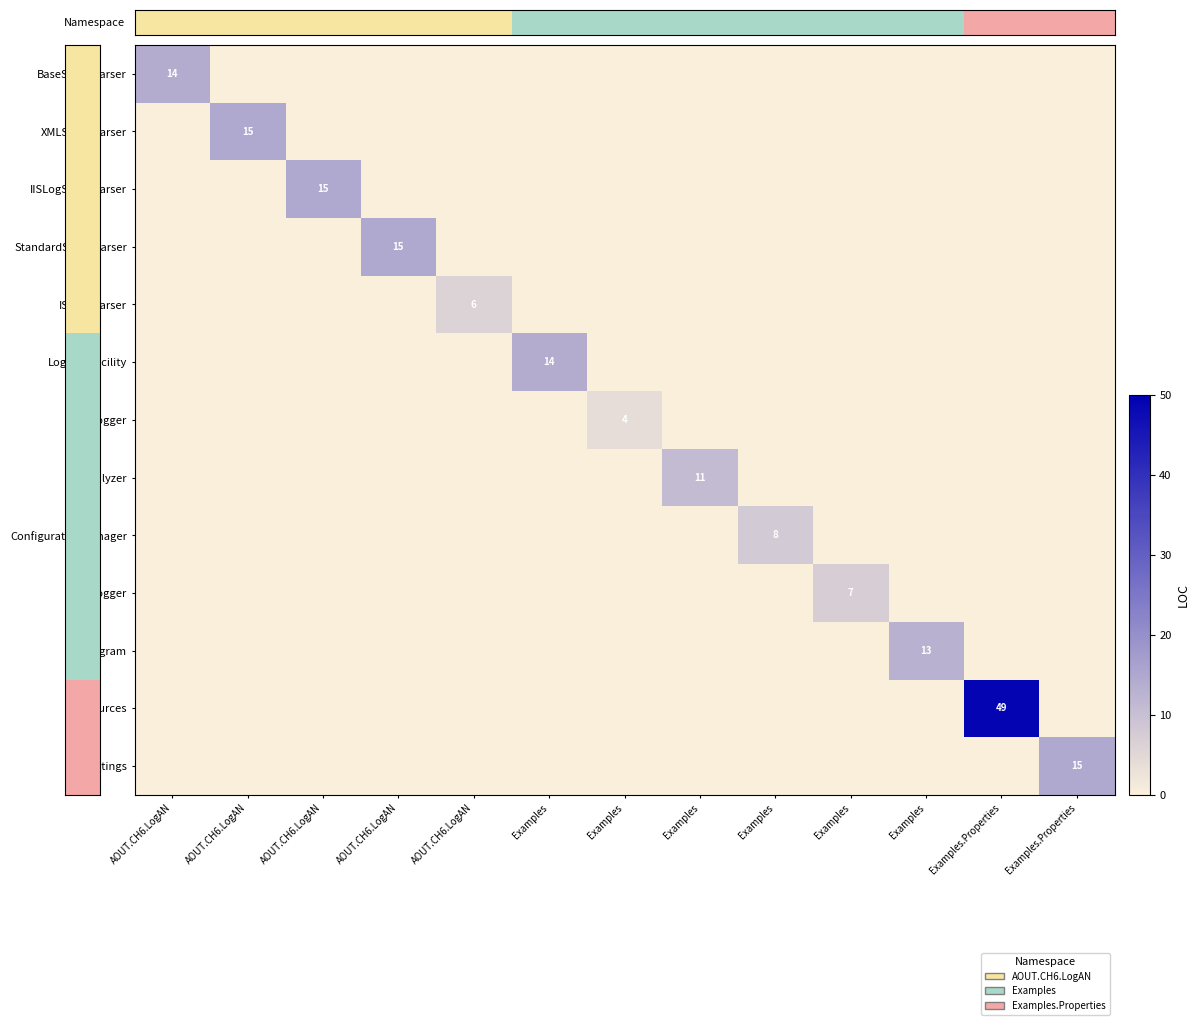

Where is Settings nearest to the value 7?

AOUT.CH6.LogAN